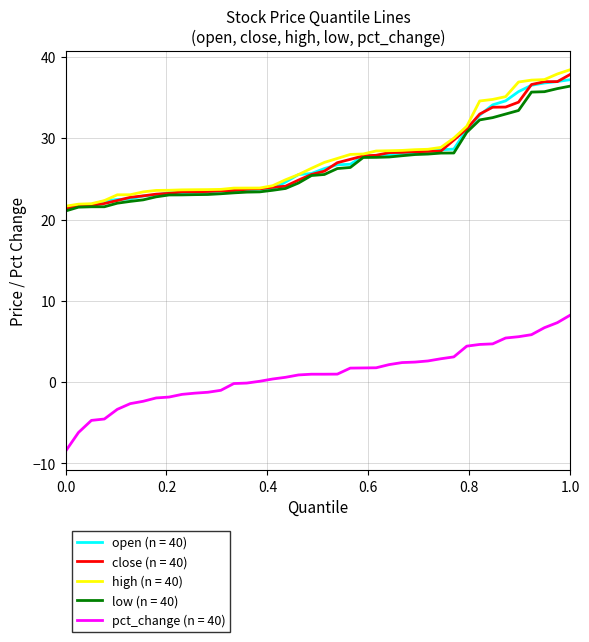

What is the maximum value for open (n = 40)?

37.2